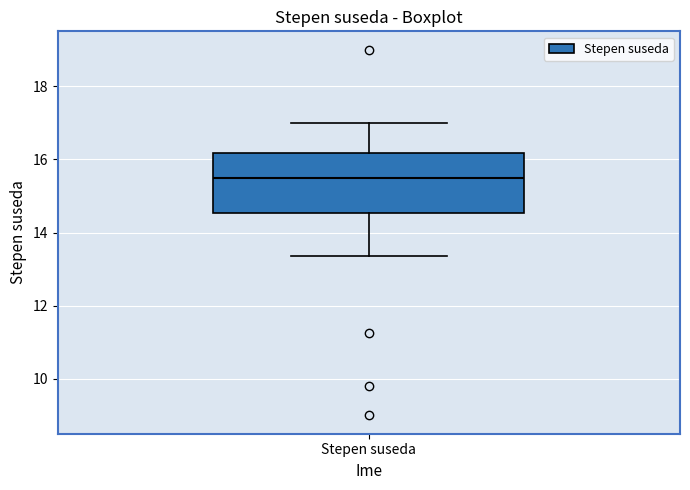

Transcribe this box plot: give where the median line is, the range the box spans, and where the two whiskers end, as read against the y-axis. The values are not printed on the chart, so give them approximately, as read against the axis.

median 15.6, box 14.6 to 16.2, whiskers 13.4 to 17.0